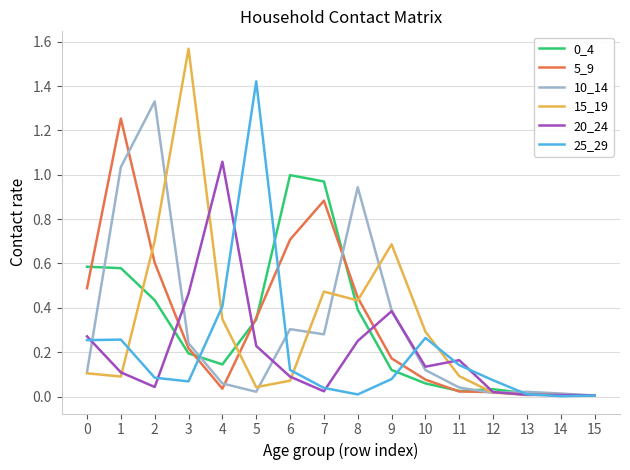

Which series has the largest range (max minus min)?

15_19